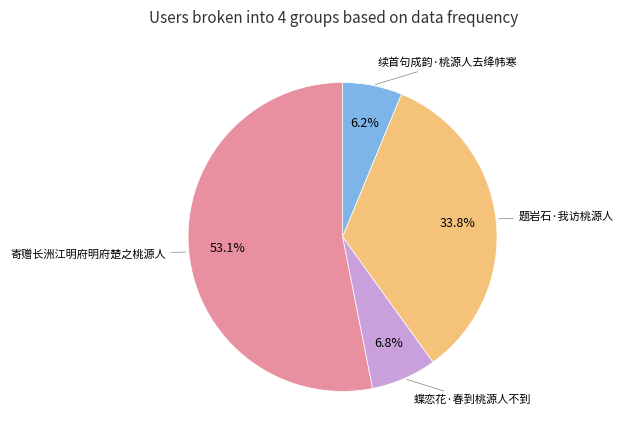

How many slices are in this pie chart?

4